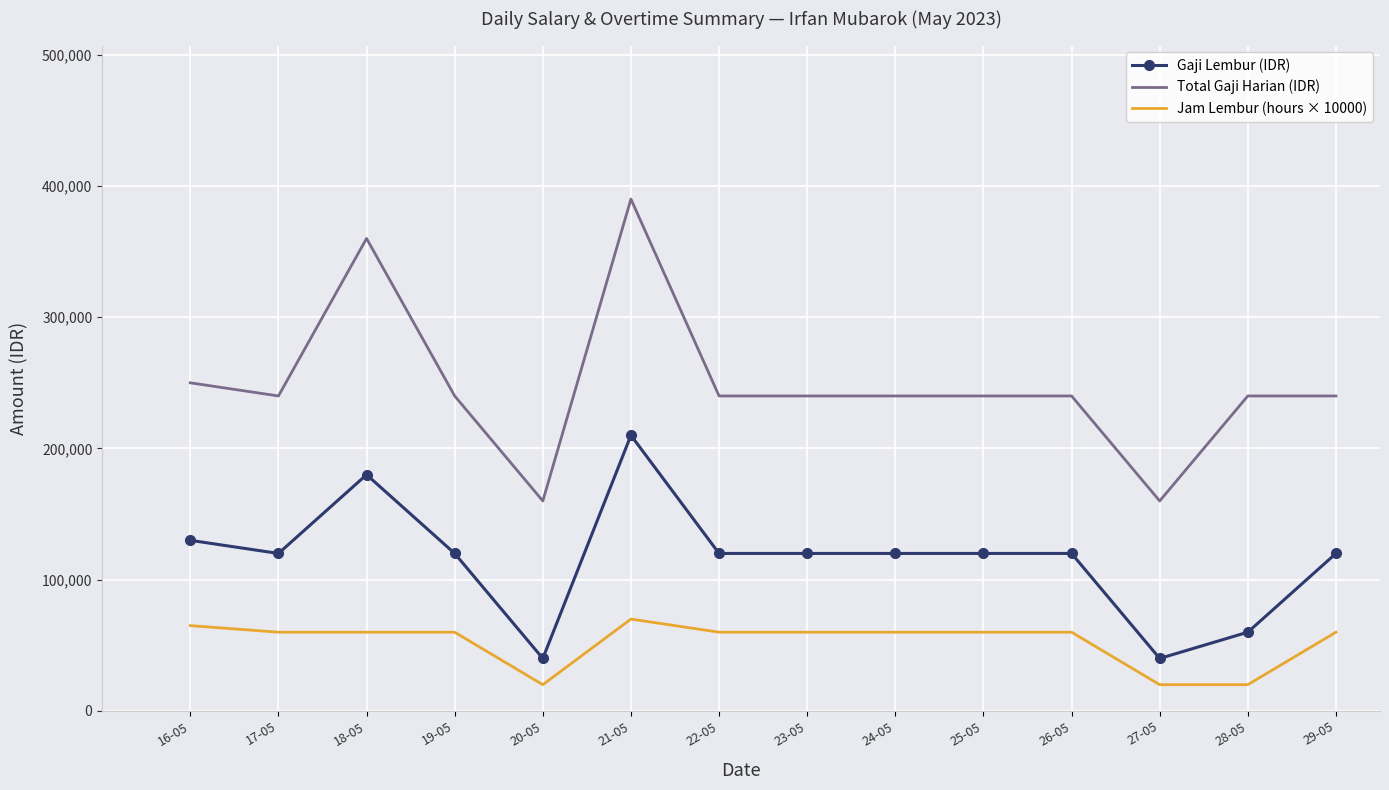

What position from the left is 21-05?

6